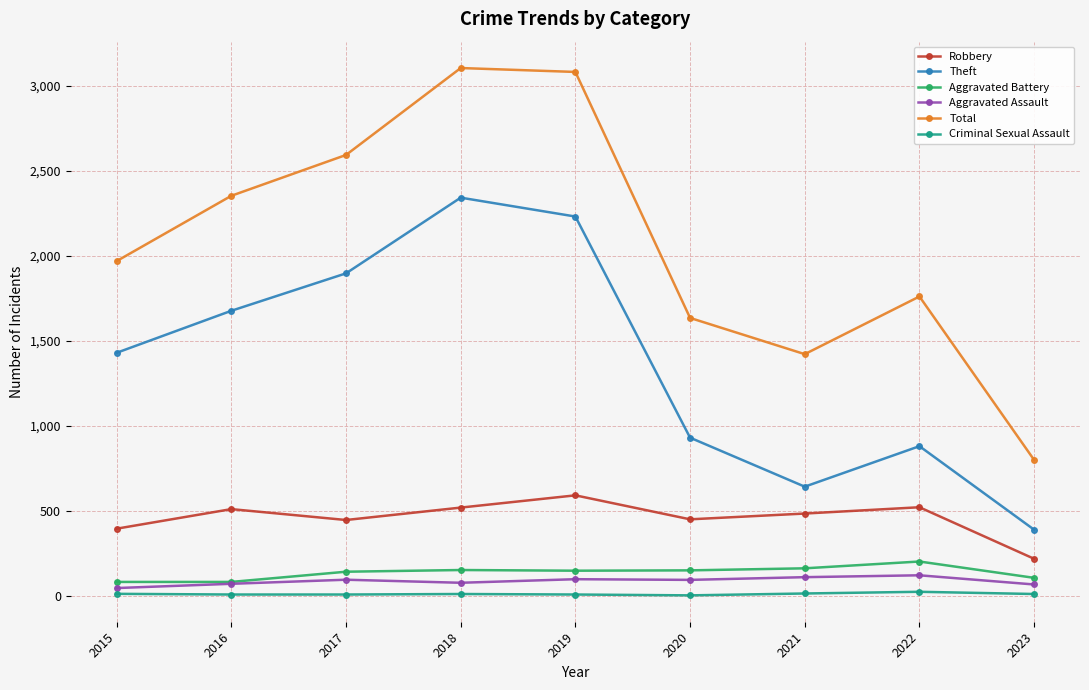

Is the value of Total at 2016 greater than the value of Aggravated Battery at 2015?

Yes